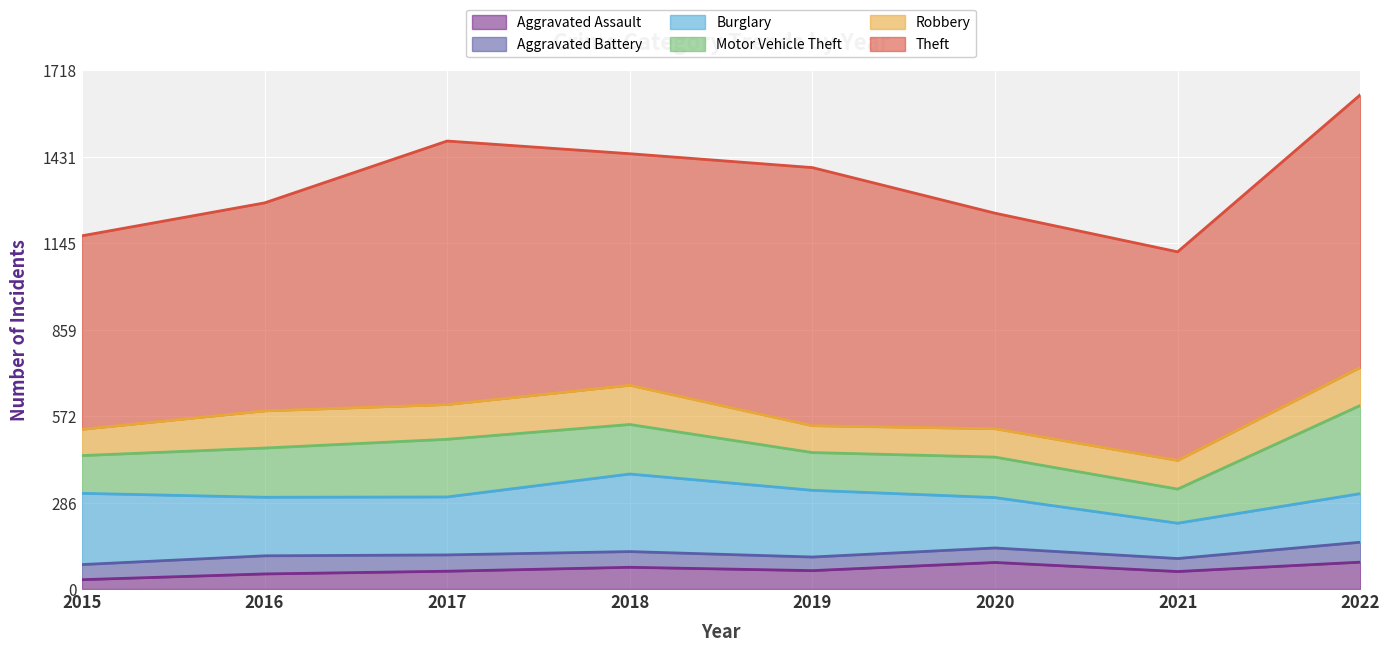

At which category does Aggravated Battery reach its first local valley?

2019